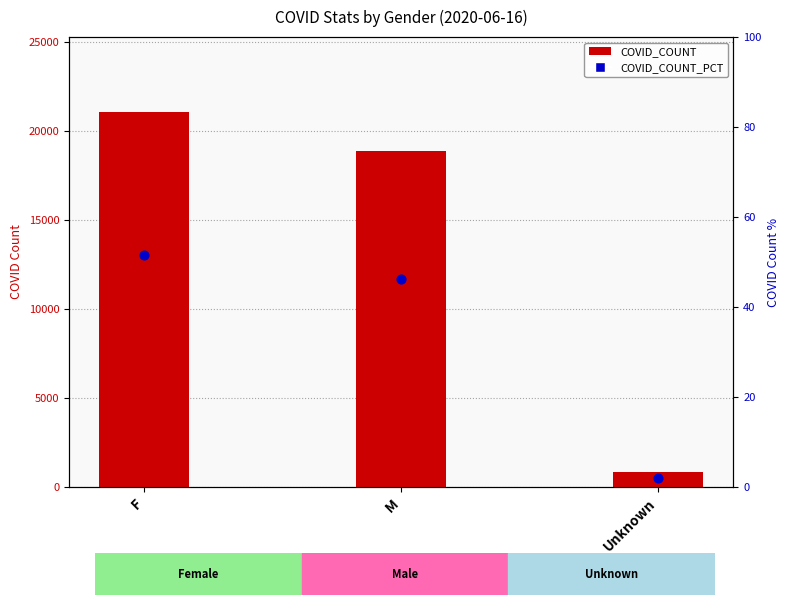

Which series reaches the maximum Y coordinate?

COVID_COUNT